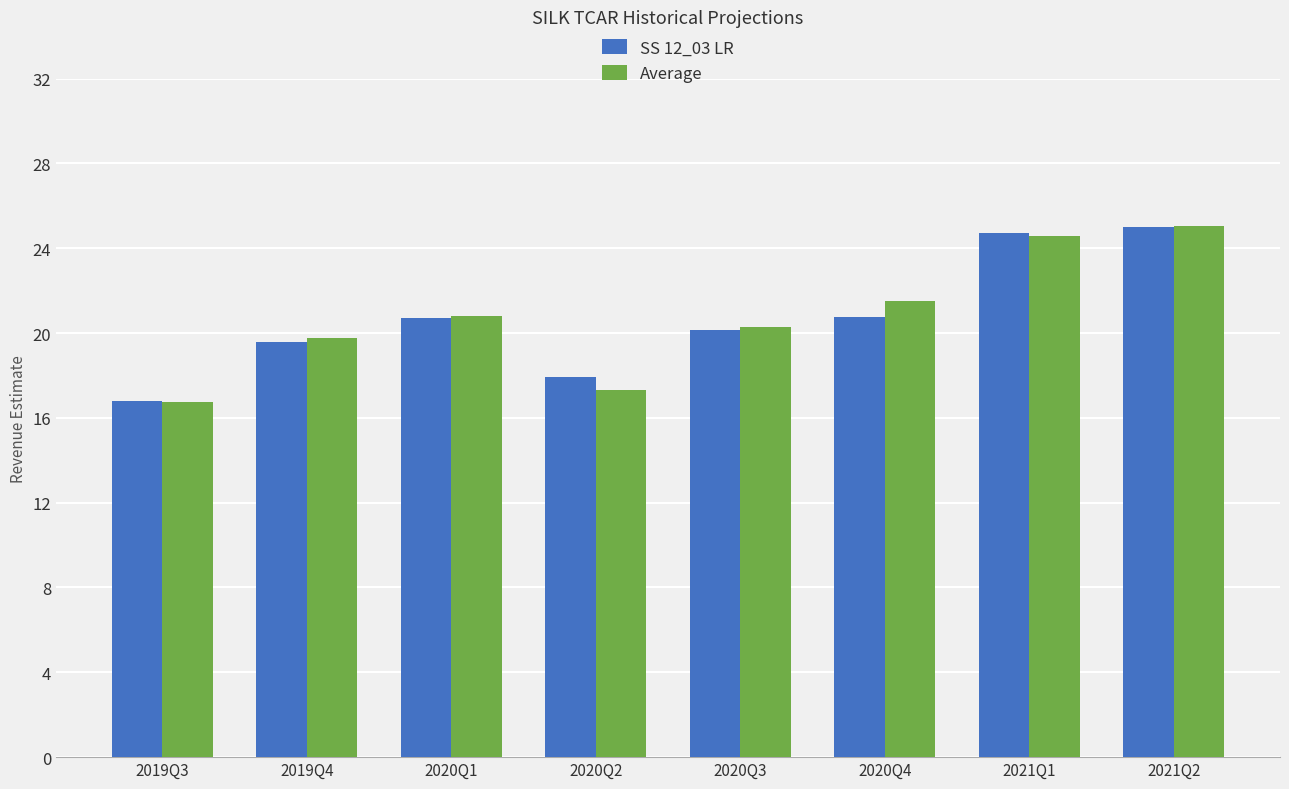

Reading left to right, list all the values displayed in this chart.

SS 12_03 LR: 16.8	19.6	20.7	17.9	20.1	20.7	24.7	25.0
Average: 16.7	19.8	20.8	17.3	20.3	21.5	24.6	25.0